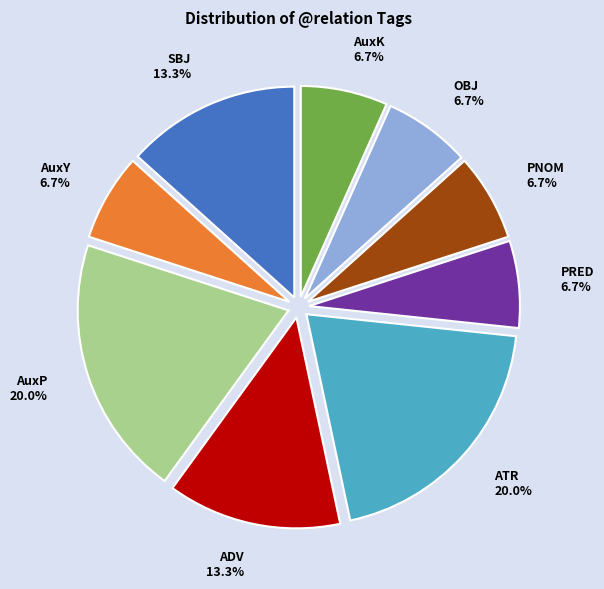

To the nearest percent, what is the difference between the ADV and OBJ slice percentages?

7%